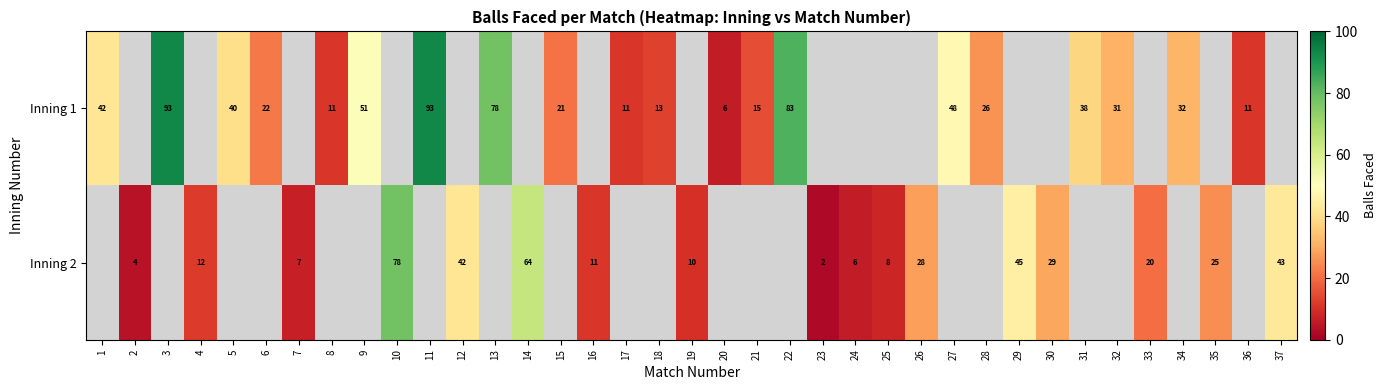

Is it true that Inning 1 equals 4 at 17?

False